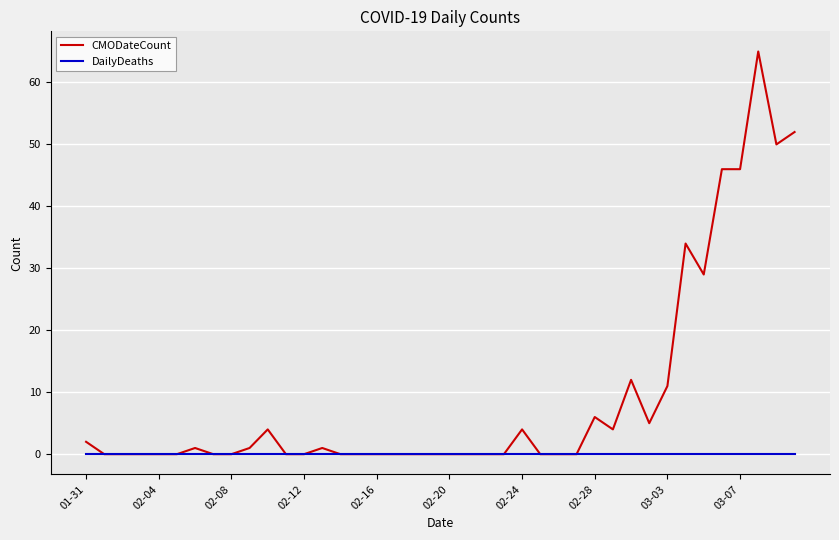

Reading right to left, what are all the values shown in this chart?

CMODateCount: 52	50	65	46	46	29	34	11	5	12	4	6	0	0	0	4	0	0	0	0	0	0	0	0	0	0	1	0	0	4	1	0	0	1	0	0	0	0	0	2
DailyDeaths: 0	0	0	0	0	0	0	0	0	0	0	0	0	0	0	0	0	0	0	0	0	0	0	0	0	0	0	0	0	0	0	0	0	0	0	0	0	0	0	0